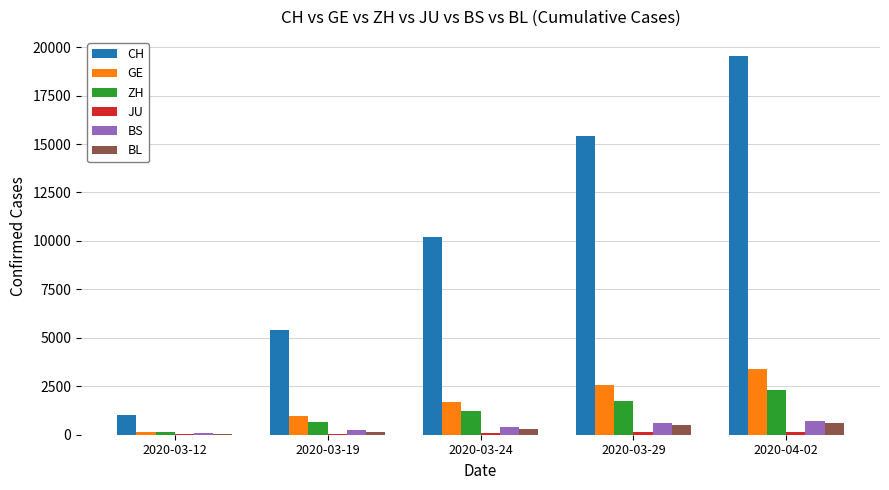

True or false: ZH has a value of 680 at 2020-03-19.

True